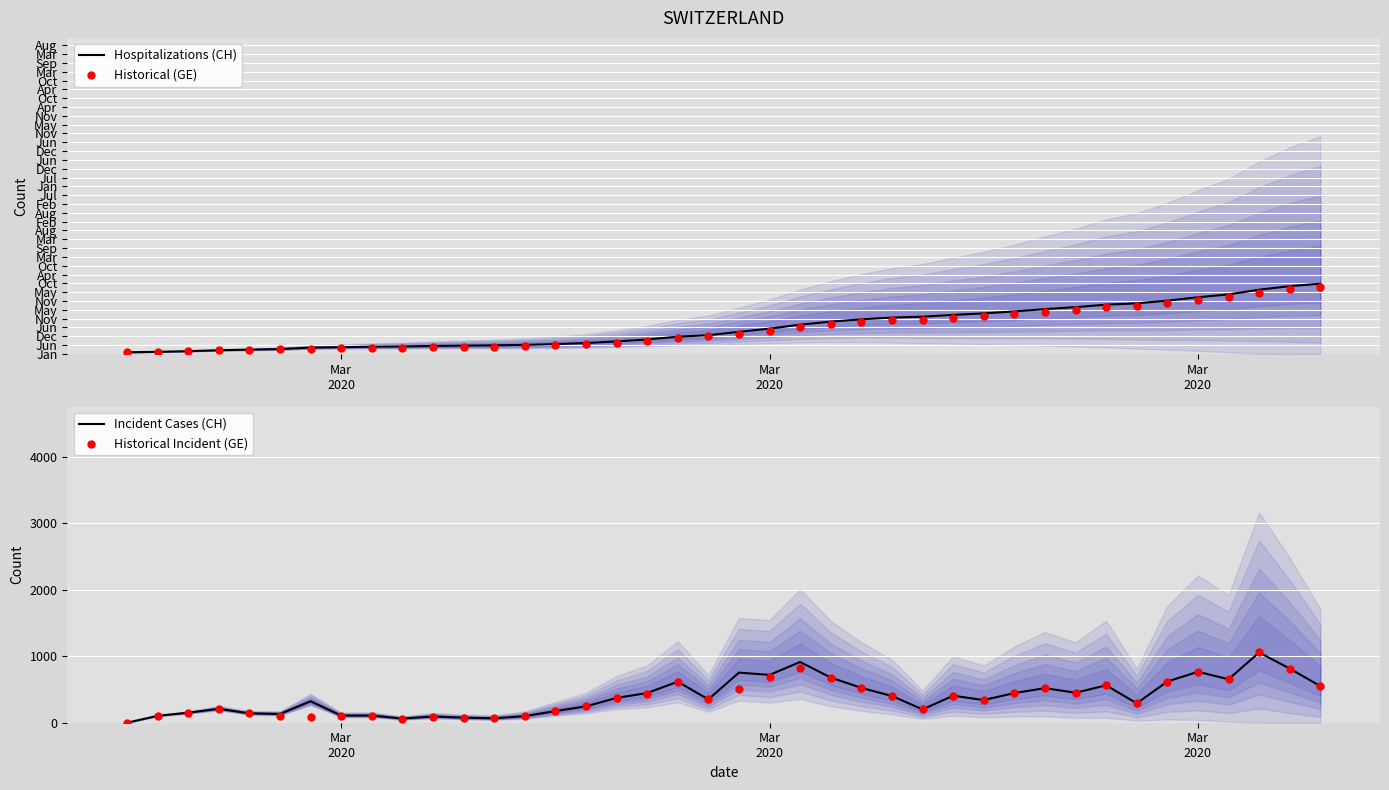

Which series has the largest total across all categories?

Hospitalizations (CH)